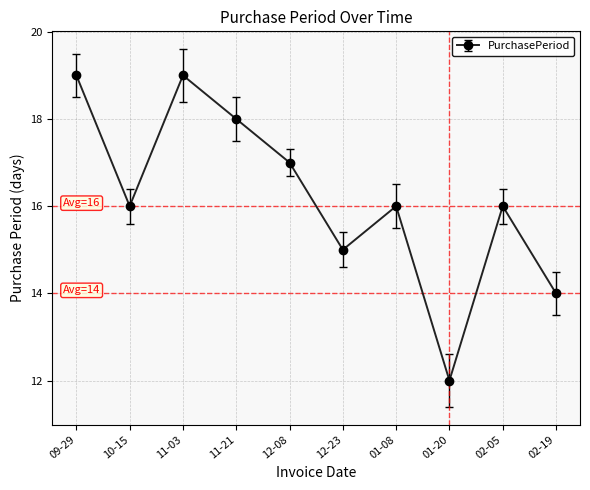

How many values are between 15 and 18?

6